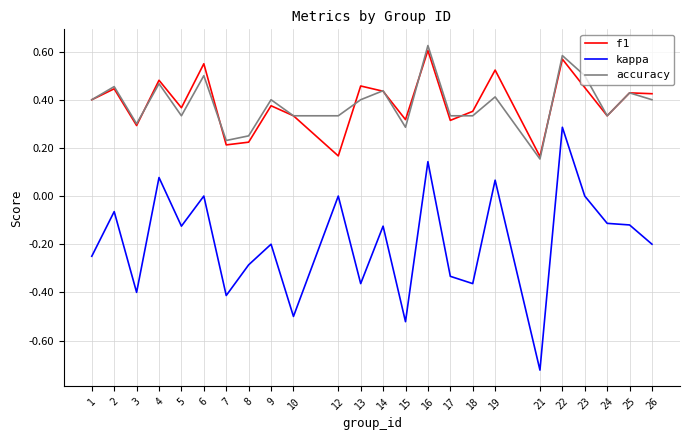

What are all the series names shown in the legend?

f1, kappa, accuracy